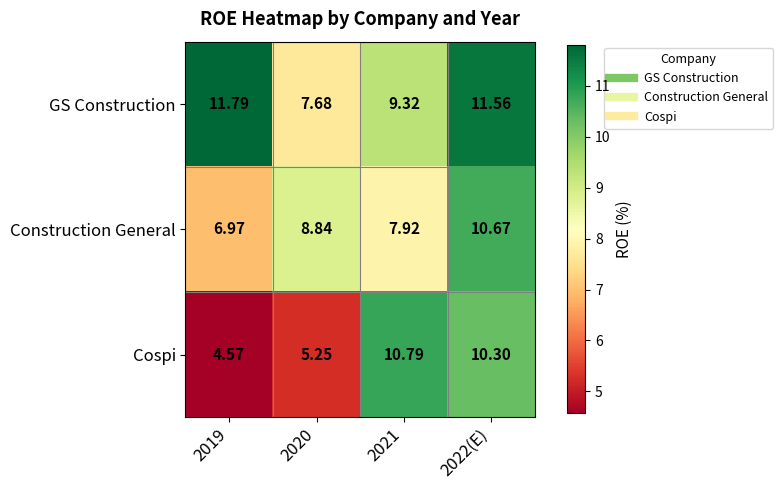

Rank the series by their average value, from highest to lowest.

GS Construction, Construction General, Cospi